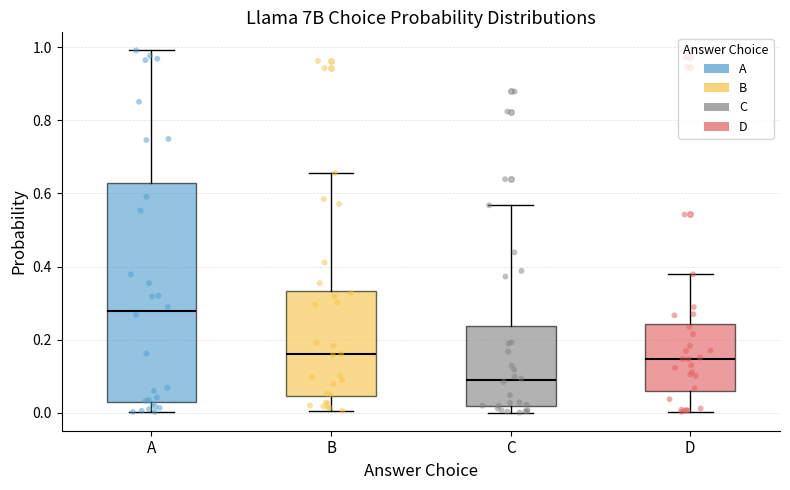

Reading left to right, transcribe this box plot: for each box, give where its median line is, the range the box spans, and where its two whiskers end, as read against the y-axis. The values are not printed on the chart, so give them approximately, as read against the axis.

A: median 0.28, box 0.04 to 0.62, whiskers 0.00 to 1.00
B: median 0.16, box 0.04 to 0.34, whiskers 0.00 to 0.66
C: median 0.08, box 0.02 to 0.24, whiskers 0.00 to 0.56
D: median 0.14, box 0.06 to 0.24, whiskers 0.00 to 0.38